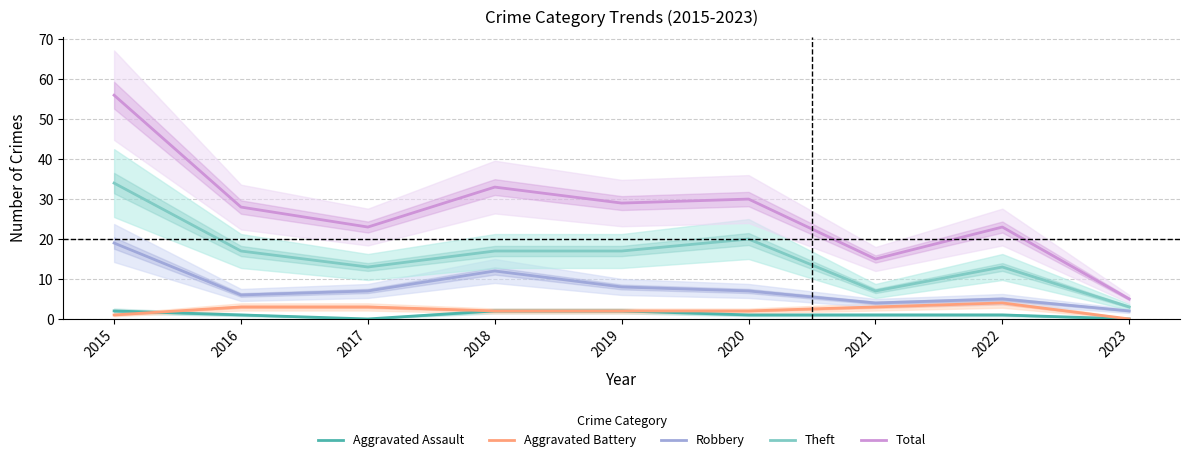

How many data points in Robbery are less than 7?

4